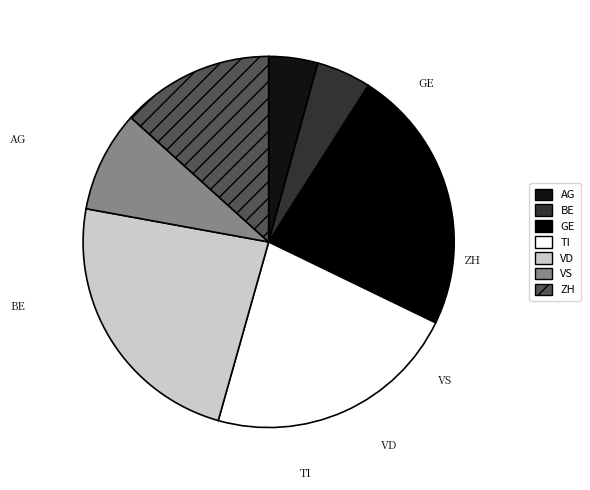

Is it true that AG is 5% of the pie?

True